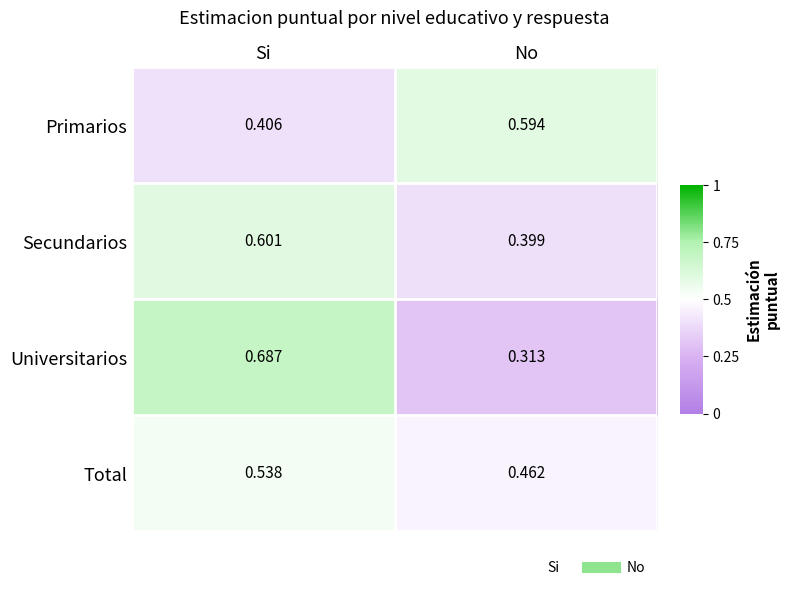

List the labels in order of Secundarios value, largest first.

Si, No